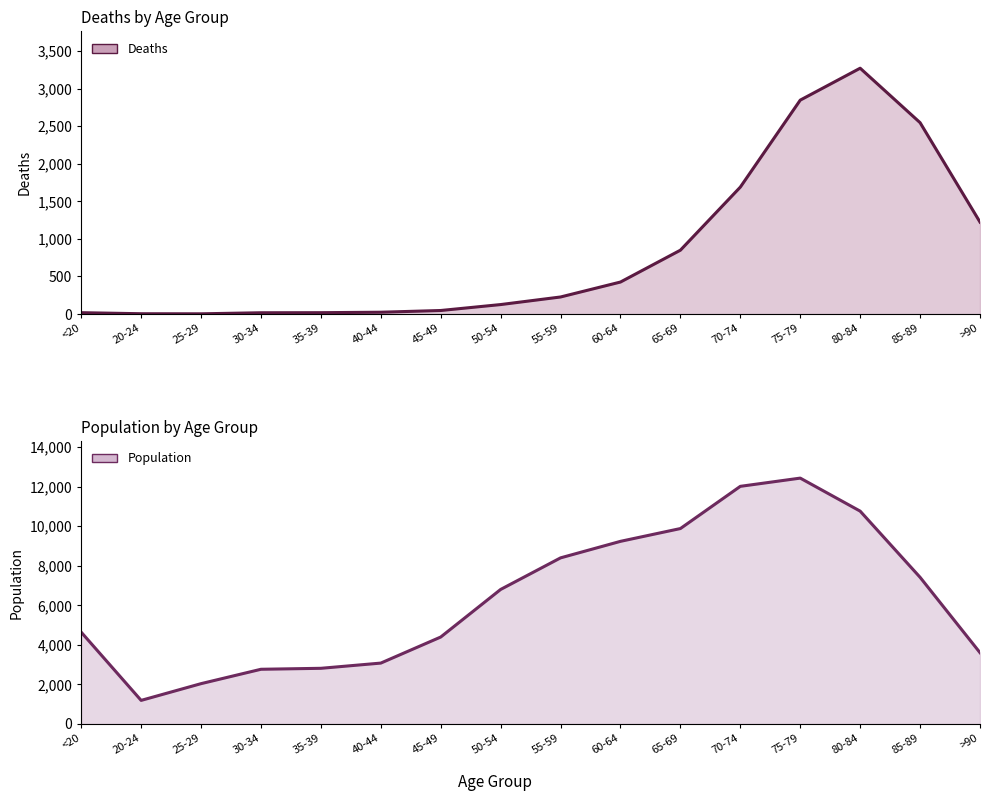

How many values in the Deaths series exceed 227?

7